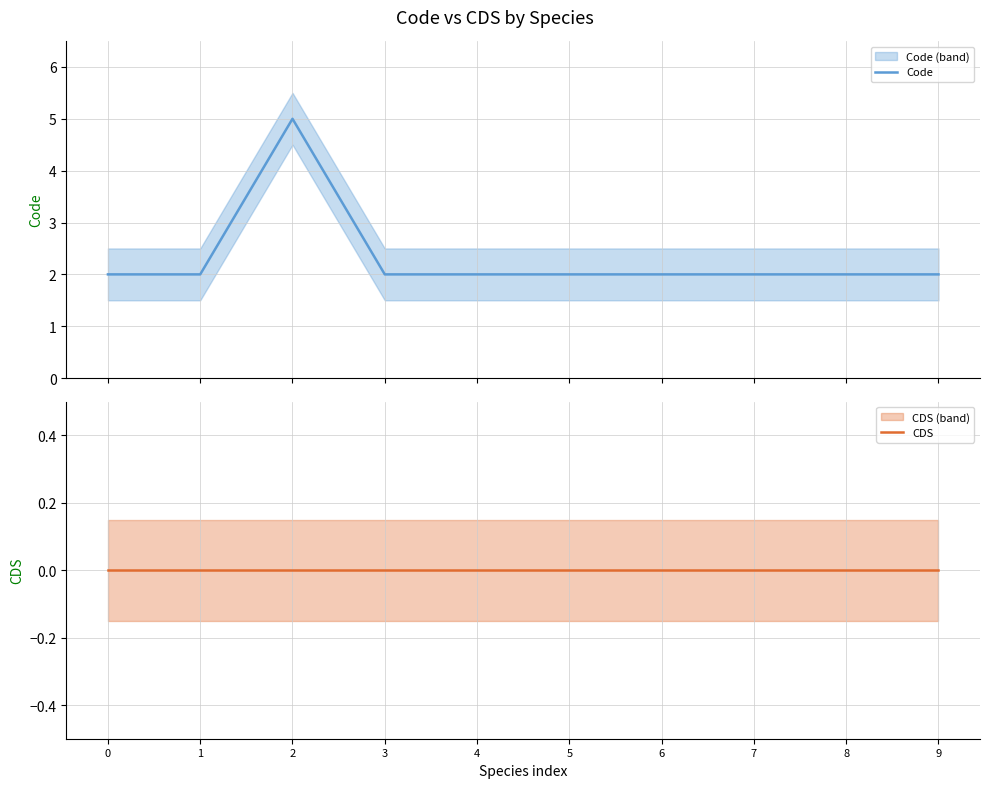

True or false: Code has a value of 2 at 4.

True